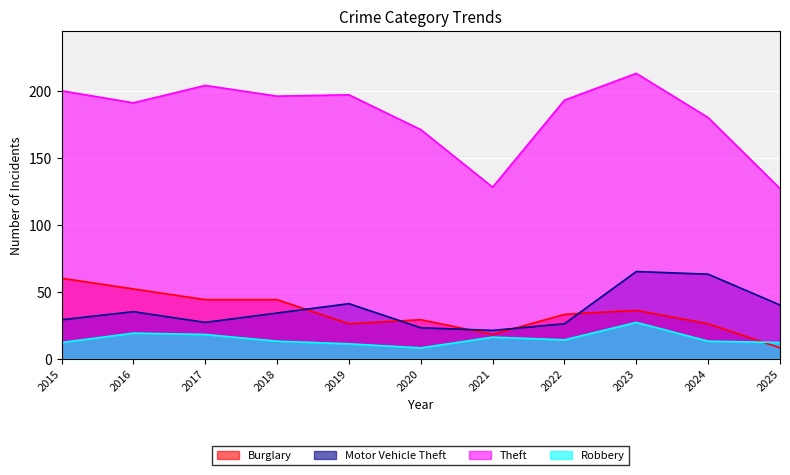

True or false: Burglary and Theft intersect in this chart.

False